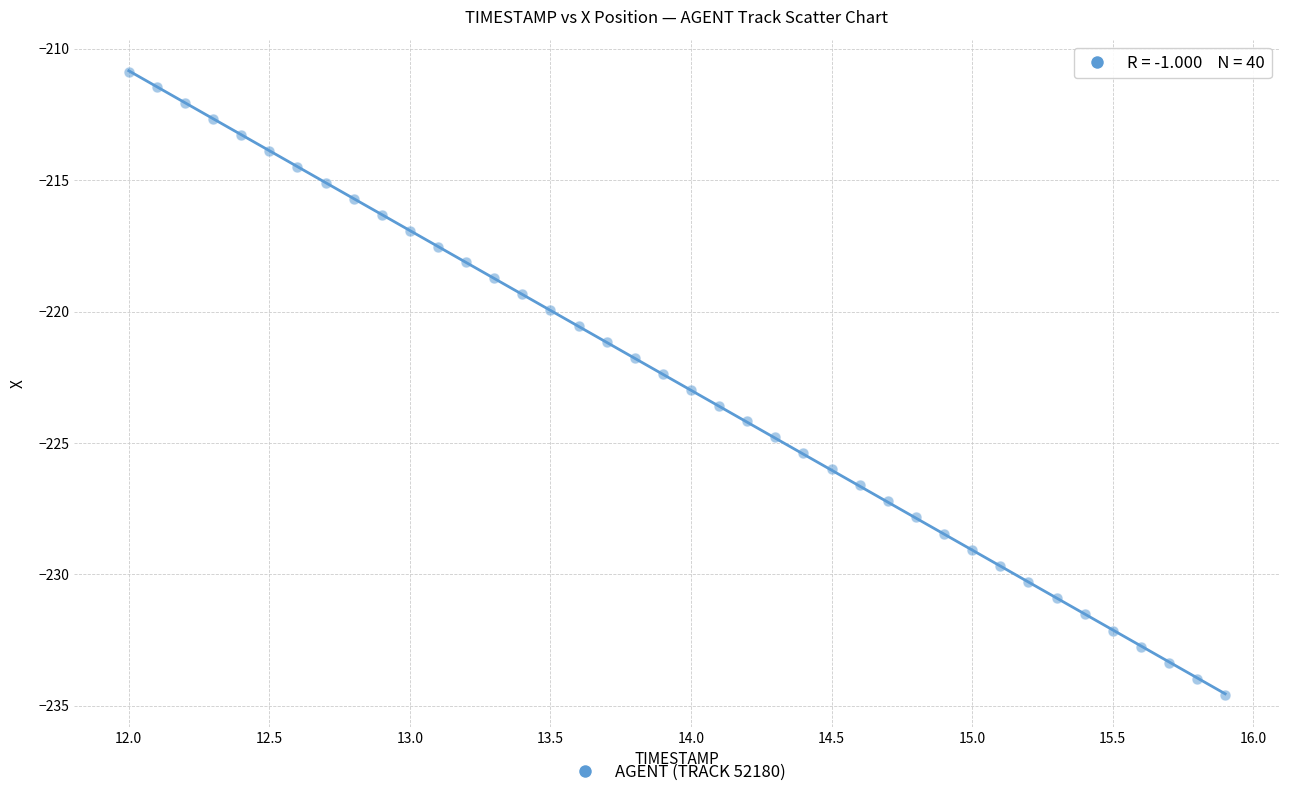

What is the range of X values (max minus min)?

3.9